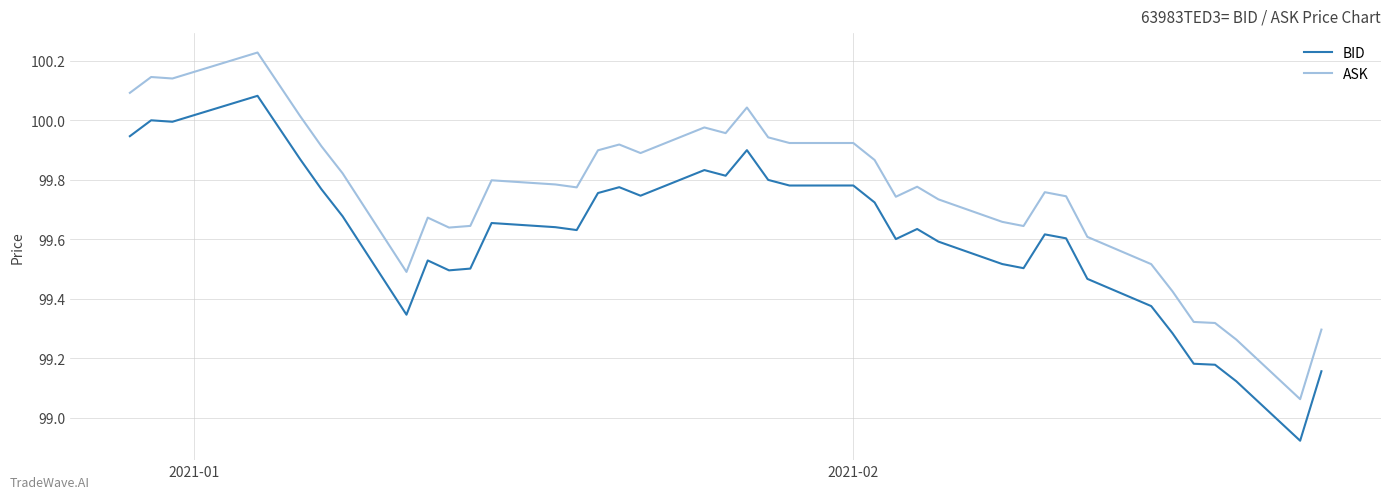

True or false: ASK and BID intersect in this chart.

False